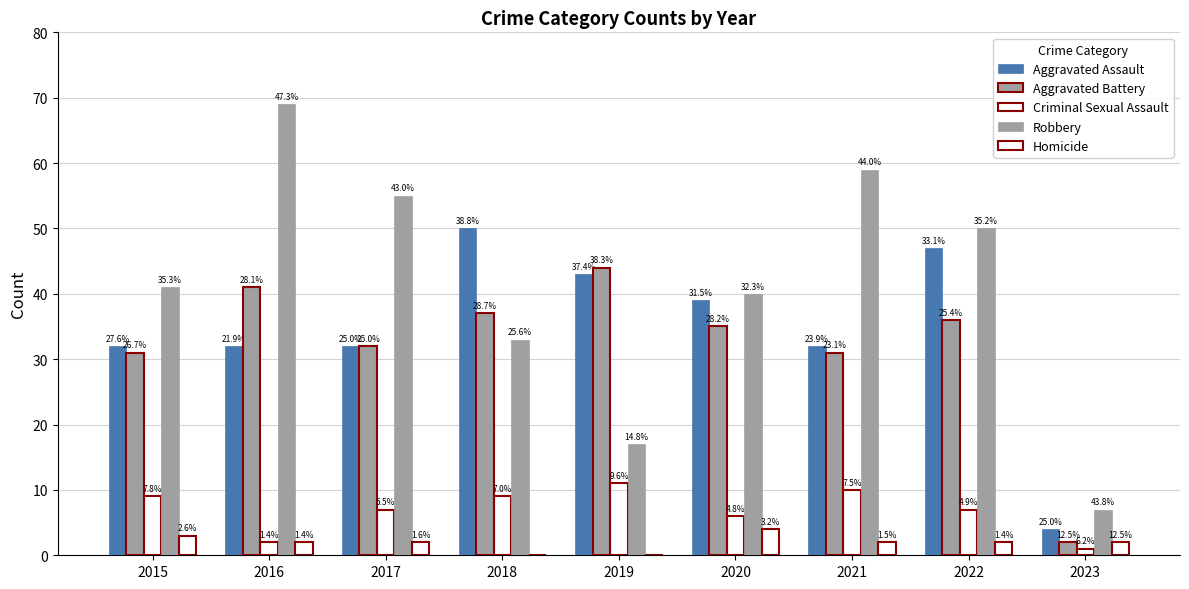

At which category is the sum across all series the highest?

2016